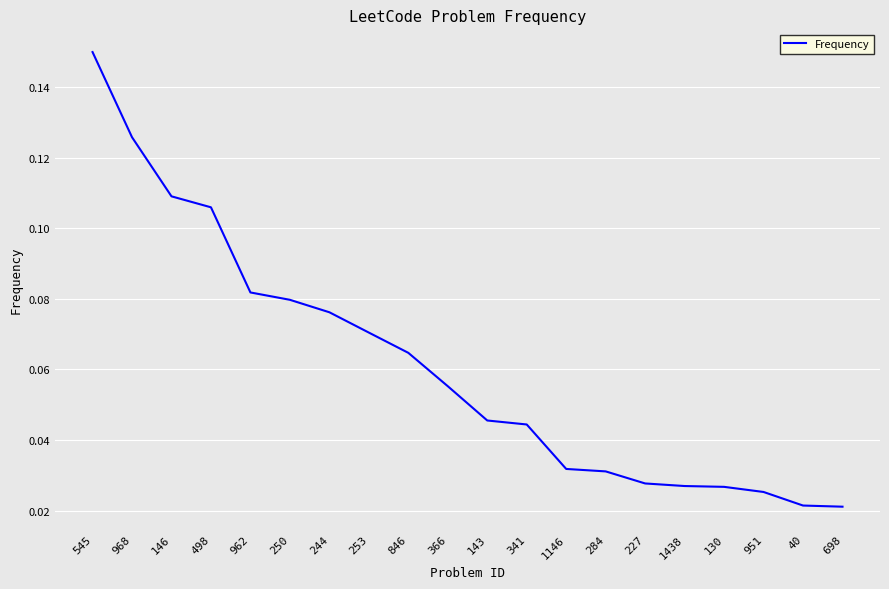

Between 143 and 1438, which is larger?

143